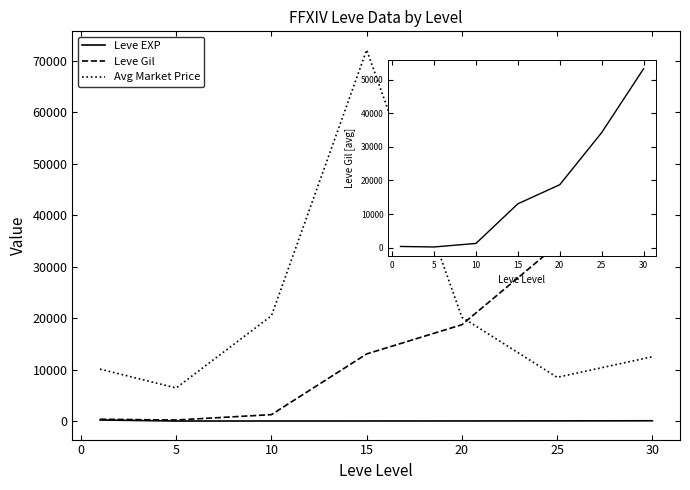

What is the average value of the Leve Gil series?

17281.8